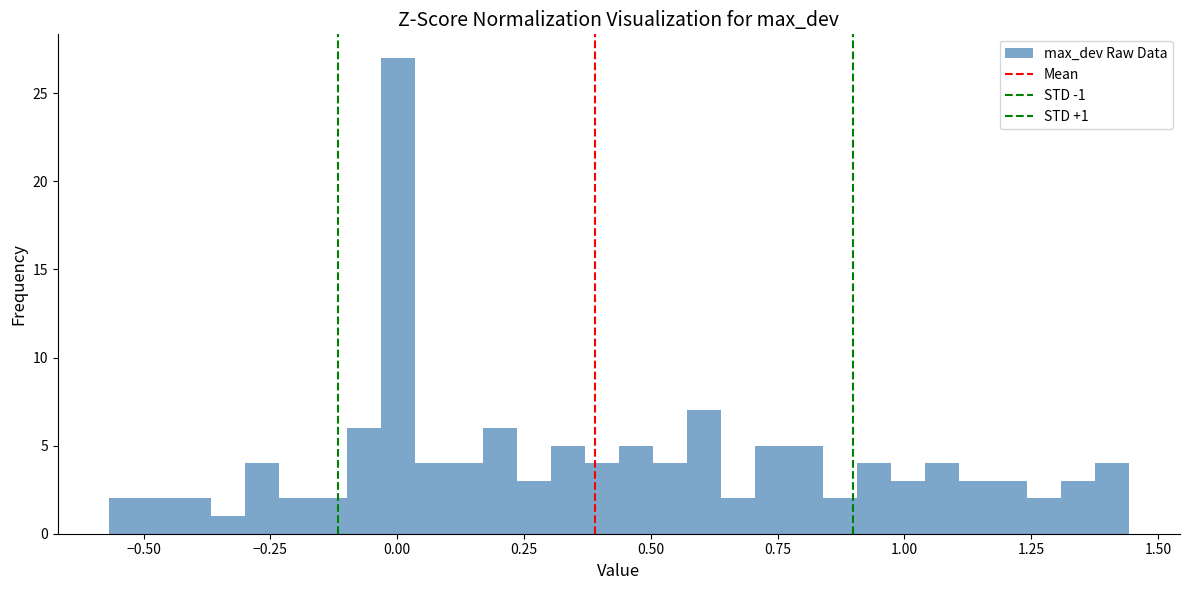

Read against the x-axis, roughly where is the centre of the tallest bar?

0.00